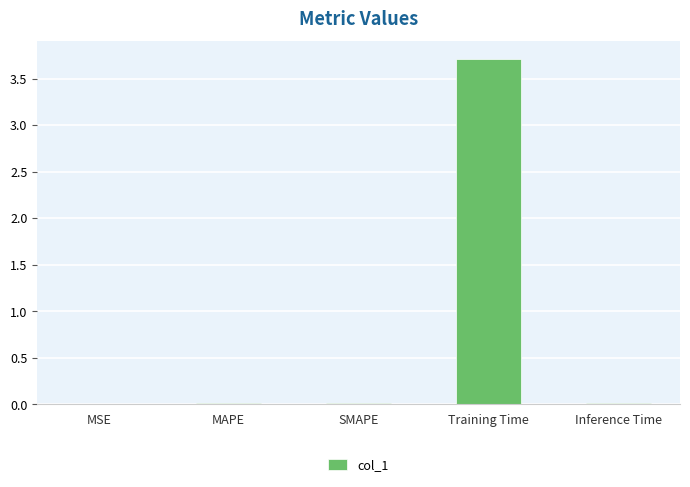

At which category does the chart reach its peak across all series?

Training Time